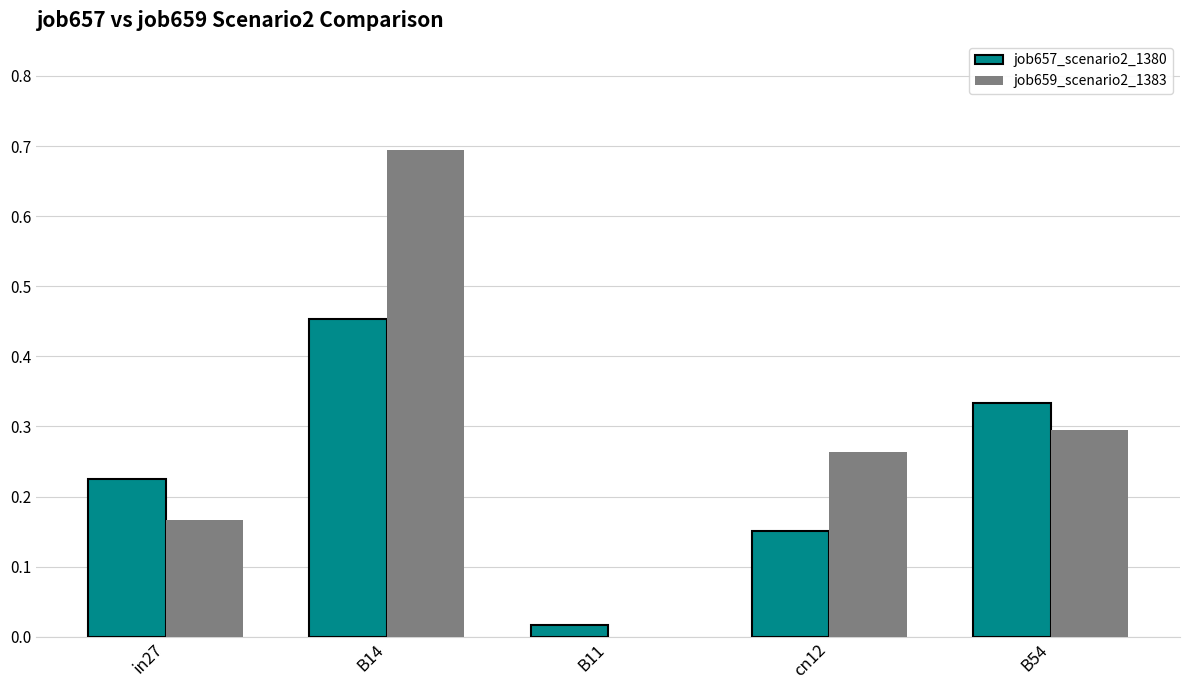

Is the value of job657_scenario2_1380 at cn12 greater than the value of job659_scenario2_1383 at in27?

No